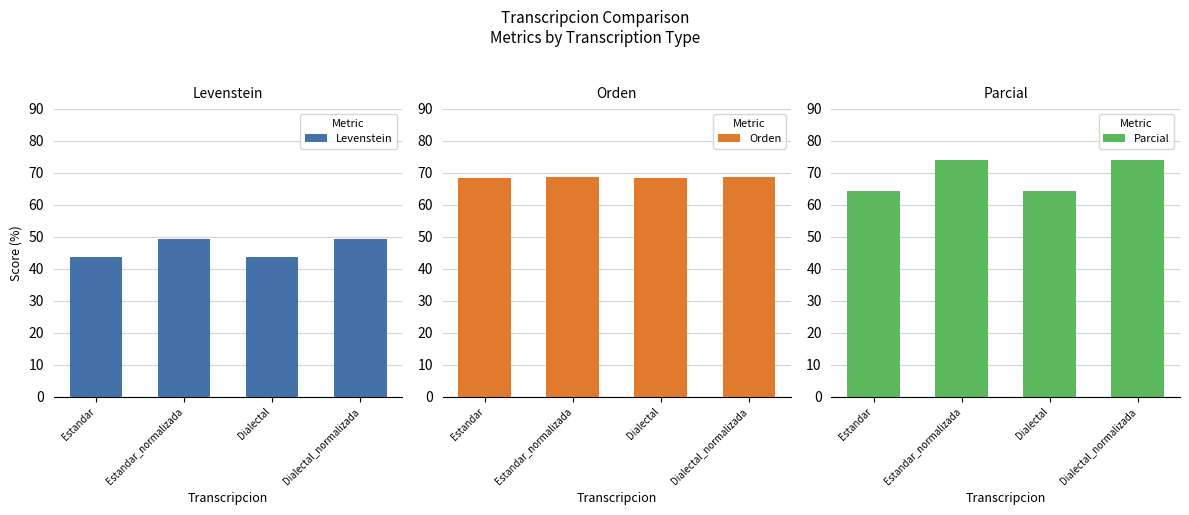

What is the label of the 1st bar from the left?

Estandar